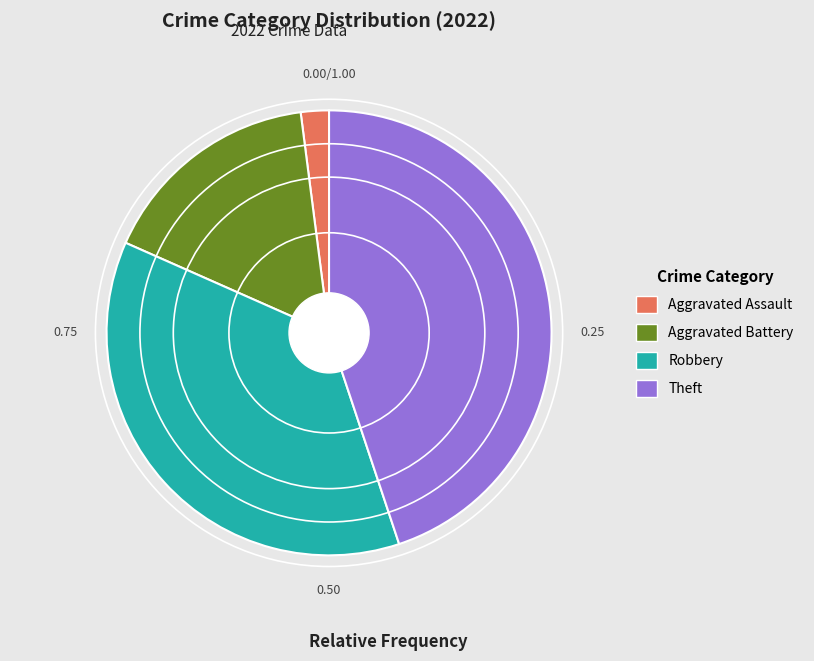

The Aggravated Assault slice represents 2% of the pie. True or false?

True